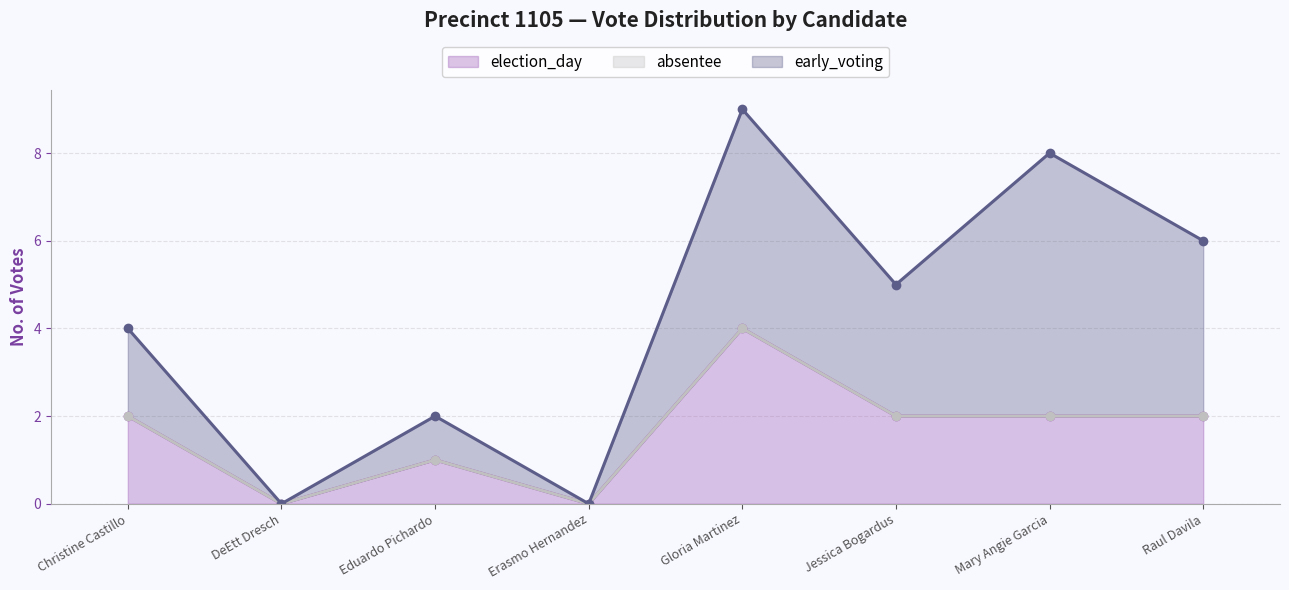

Which series has the widest spread of values?

early_voting